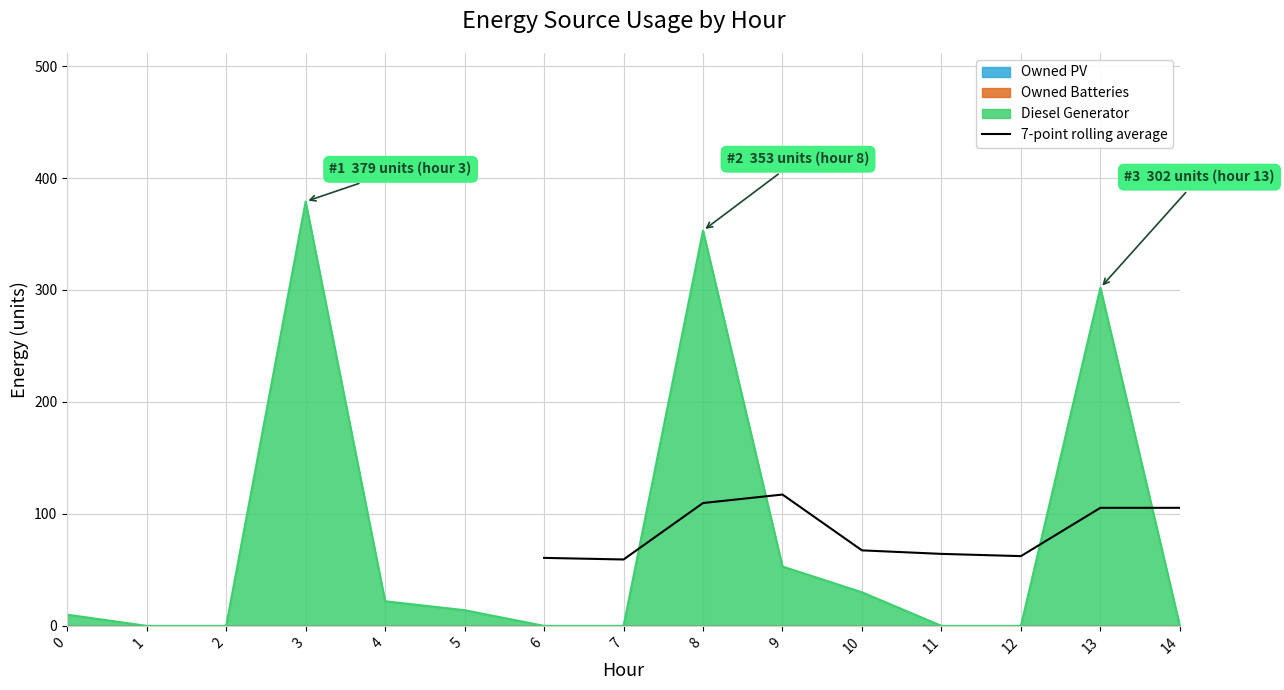

The value of 7-point rolling average at 8 is 32.9. True or false?

False